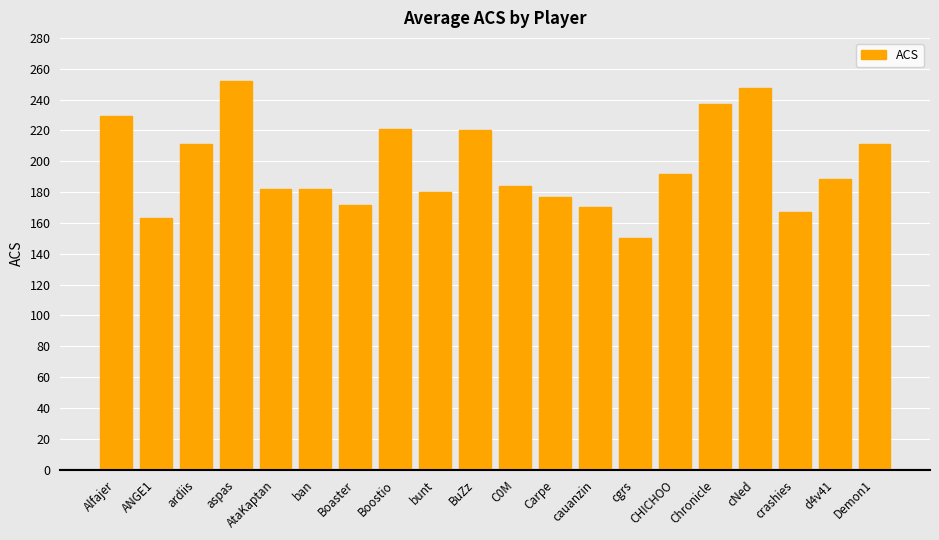

What is the sum of all values?

3934.0